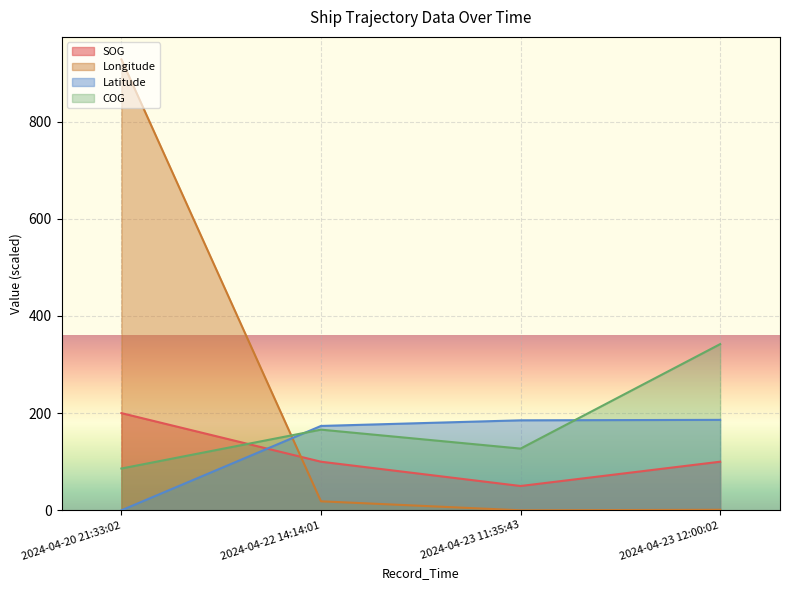

Reading left to right, what are all the values shown in this chart?

SOG: 200.0	100.0	50.0	100.0
Longitude: 927.9	18.5	0.0	1.1
Latitude: 0.0	173.6	185.2	186.1
COG: 86.0	166.0	127.0	342.0